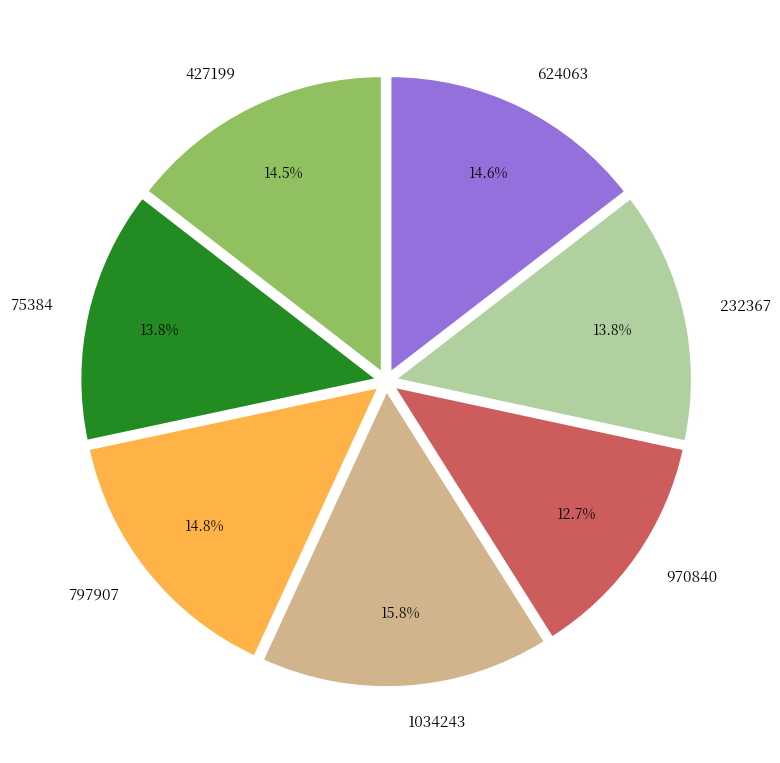

To the nearest percent, what is the combined percentage of 797907 and 232367?

29%